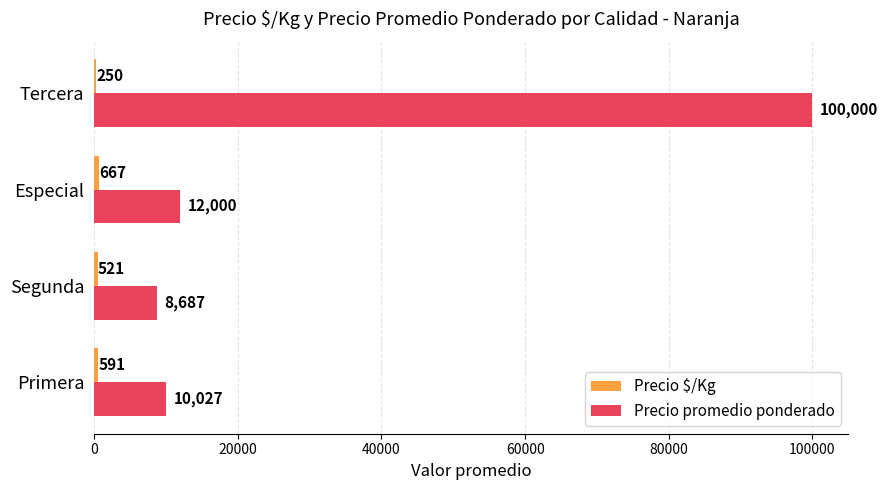

Which series changed the most between Primera and Tercera?

Precio promedio ponderado